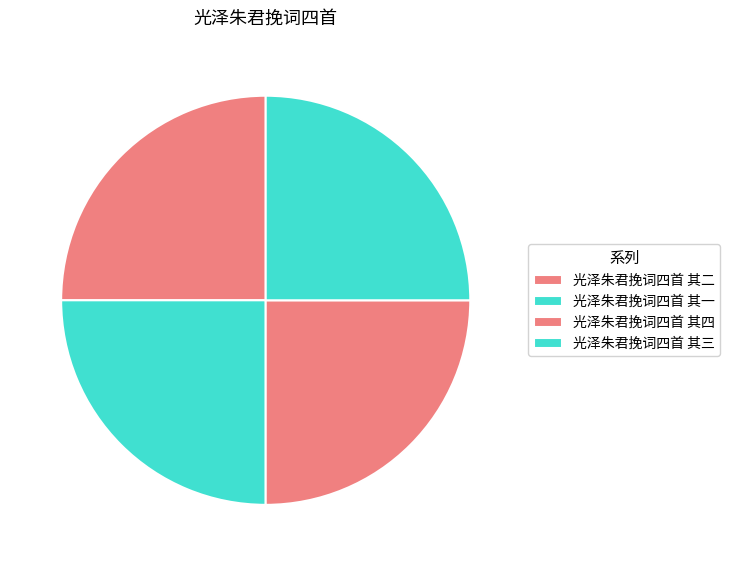

How many segments does this pie chart have?

4